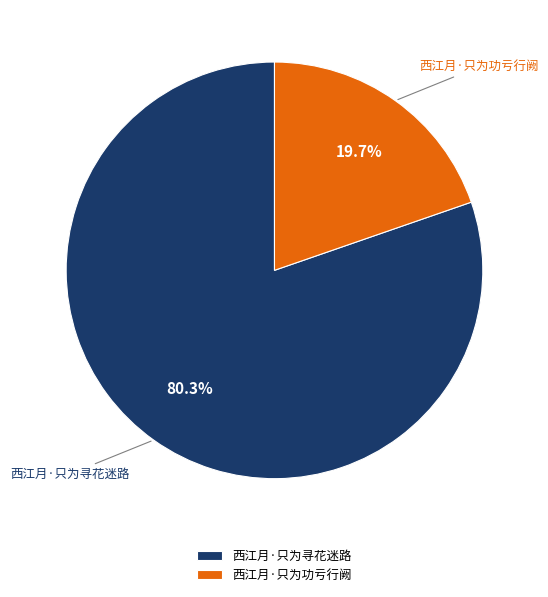

What percentage is the 西江月·只为寻花迷路 slice, to the nearest percent?

80%